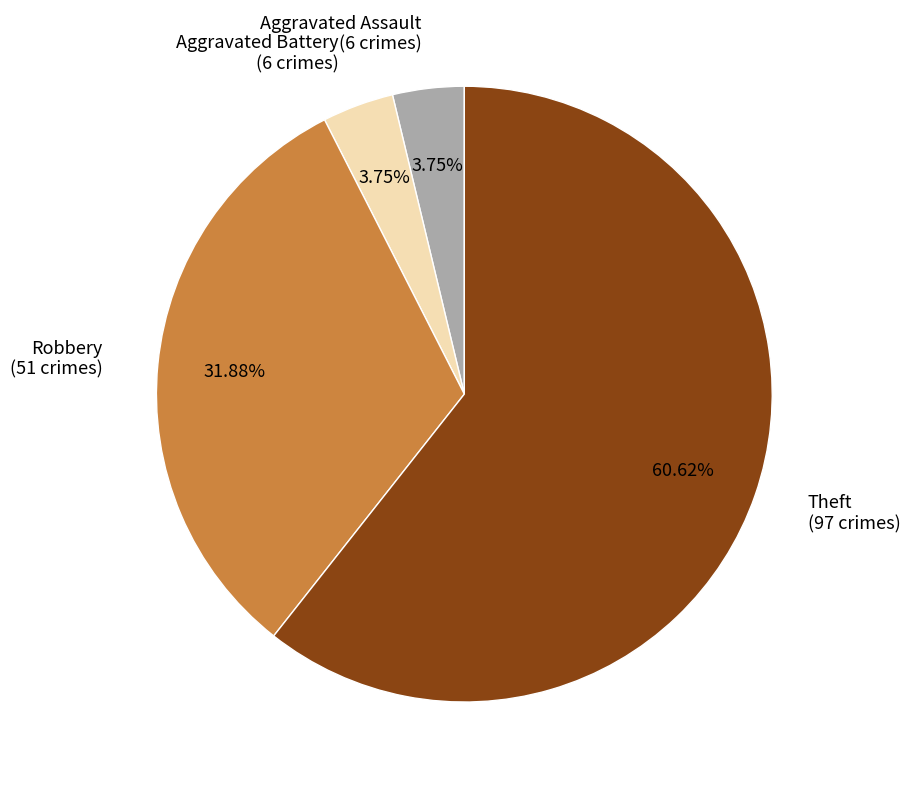

Combined, do Aggravated Battery (6 crimes) and Robbery (51 crimes) account for over 50%?

No